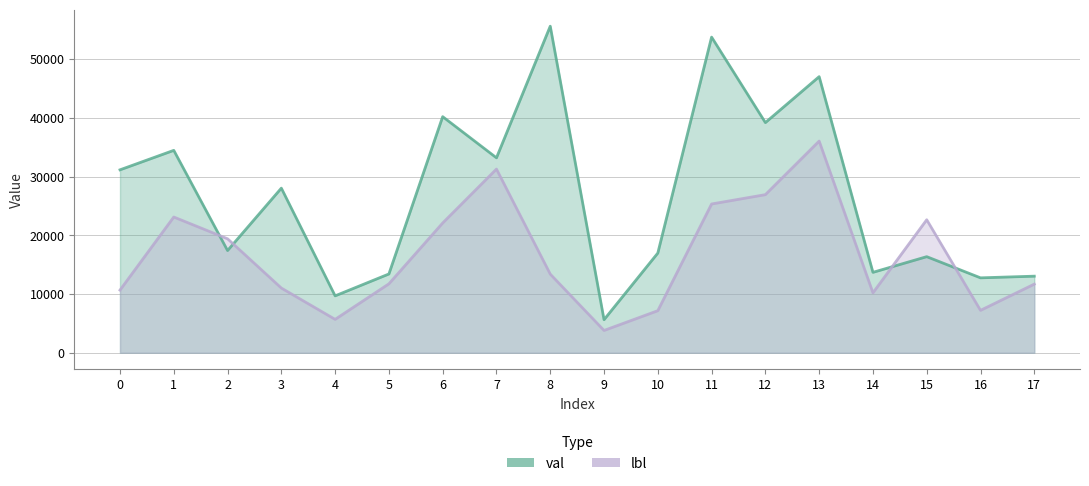

What is the difference between the val values at 17 and 5?

375